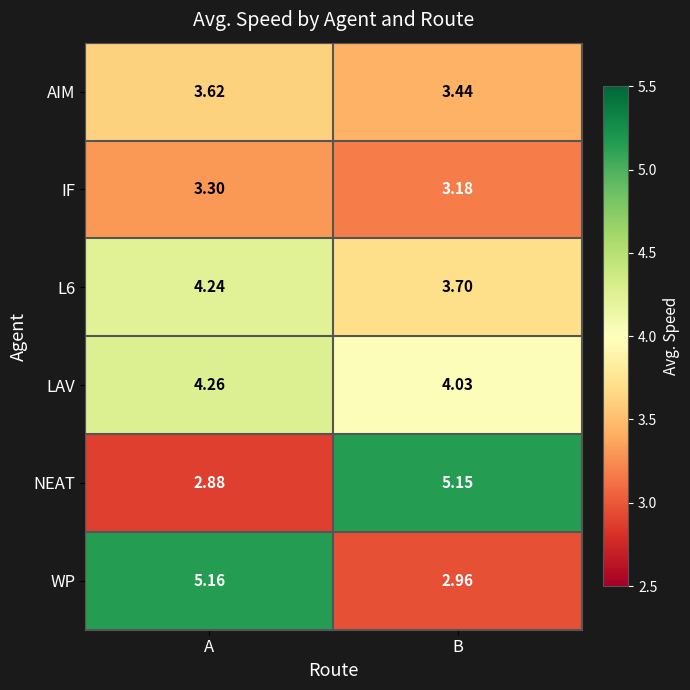

At which category does the chart reach its peak across all series?

A